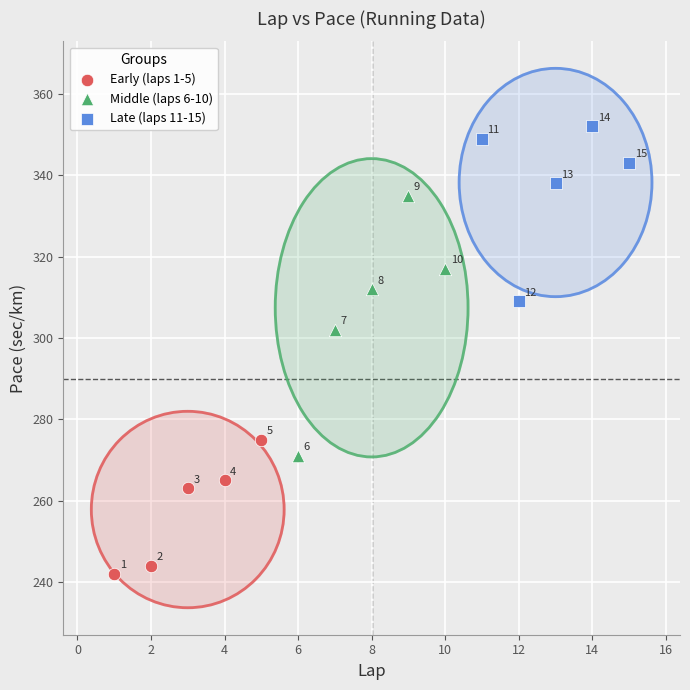

Which series has the largest Y range (max minus min)?

Middle (laps 6-10)